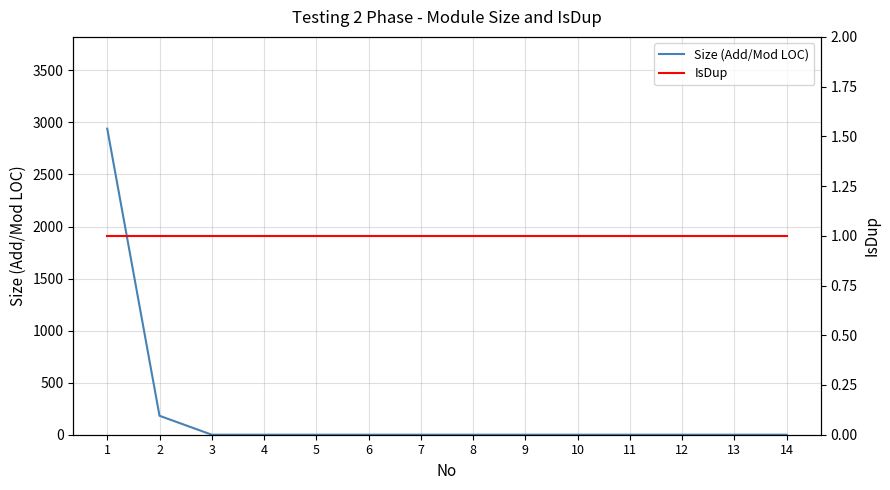

At how many categories does at least one series exceed 2562?

1